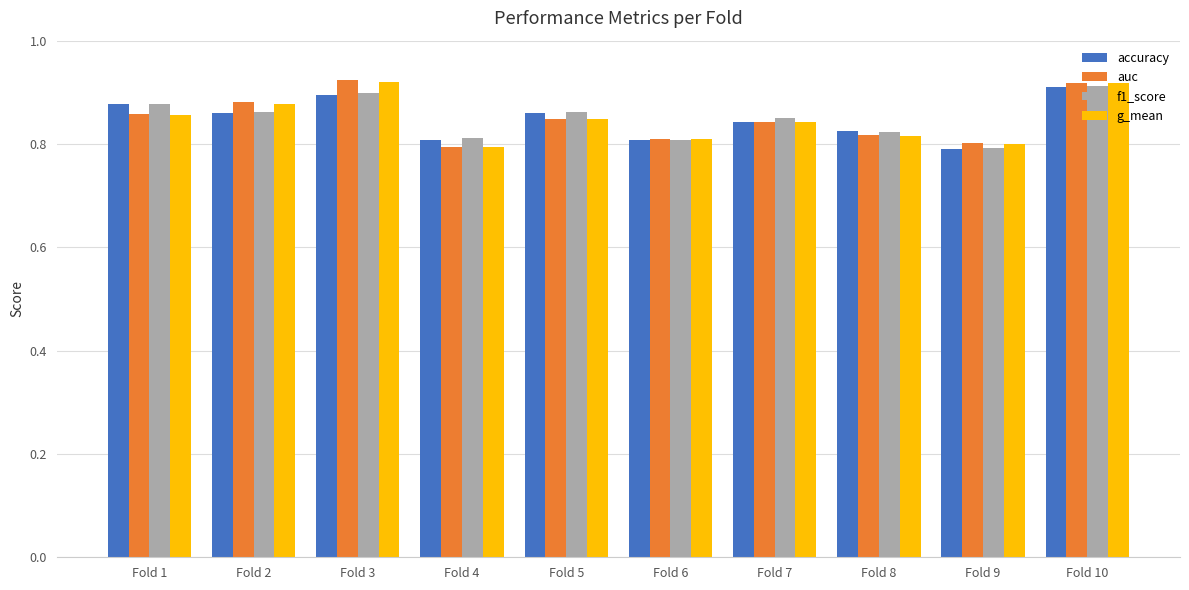

What is the total value across all series at Fold 3?

3.6